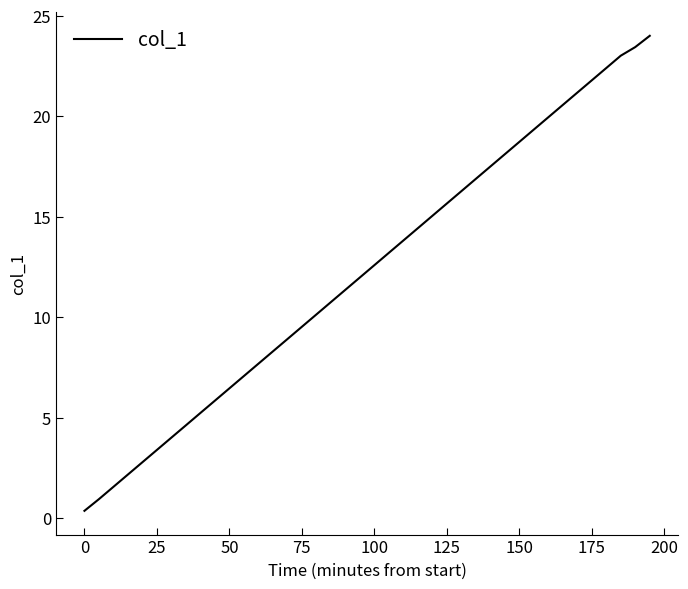

What is the maximum value shown in the chart?

24.0